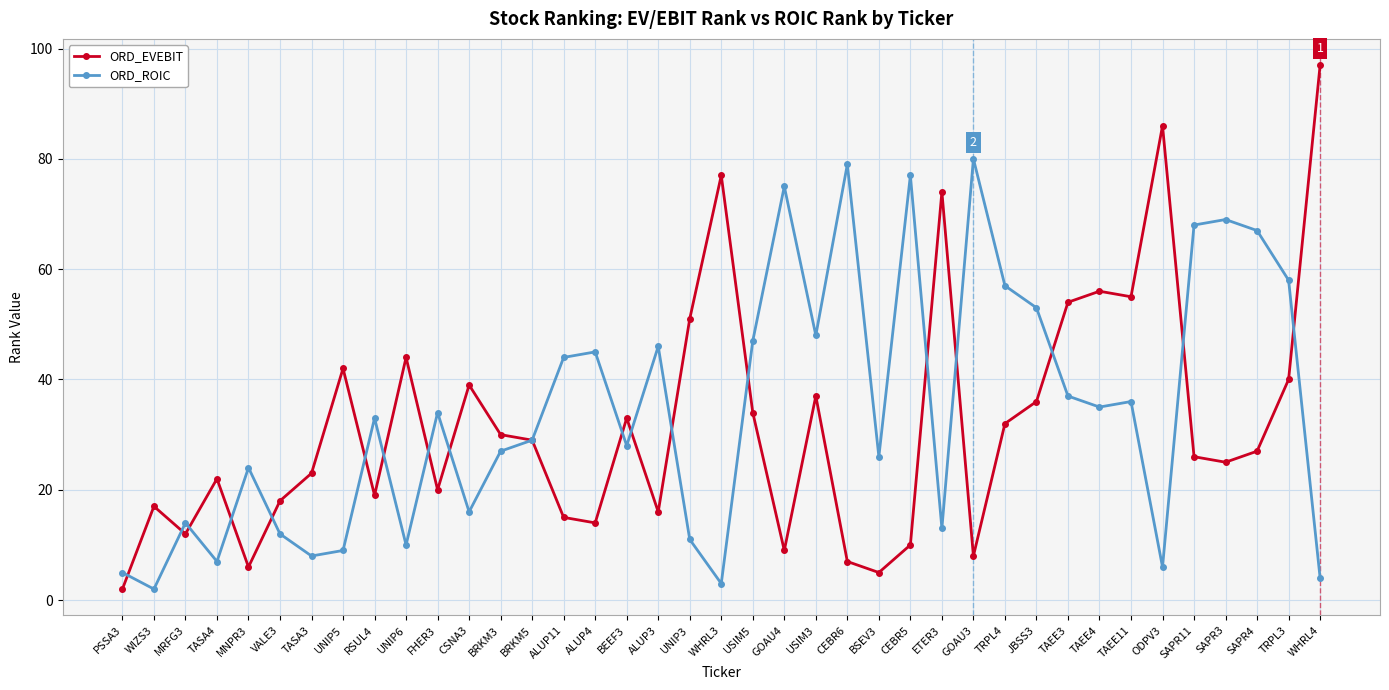

Count the number of data series in this chart.

2